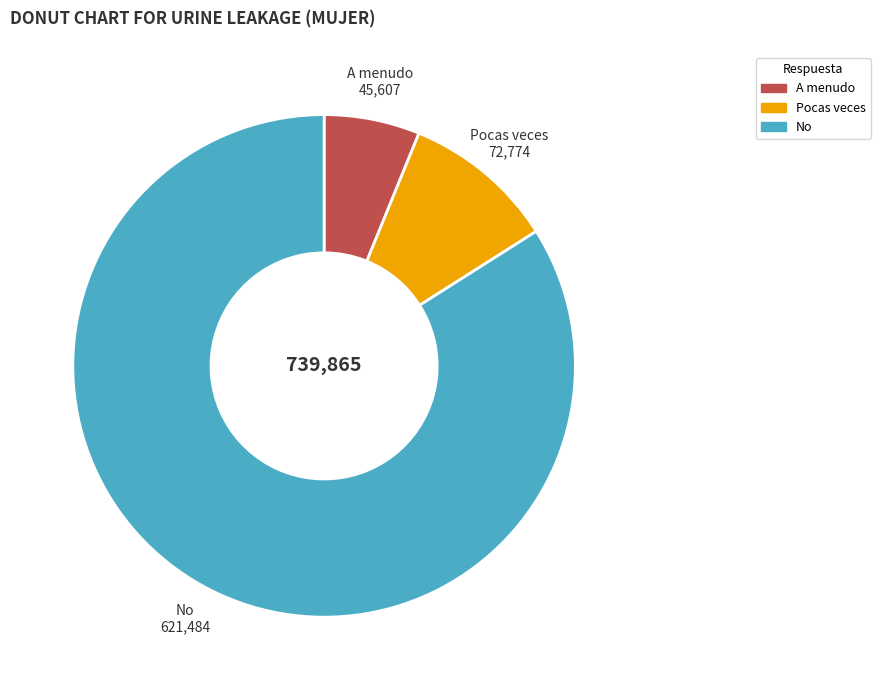

Between No and Pocas veces, which is larger?

No